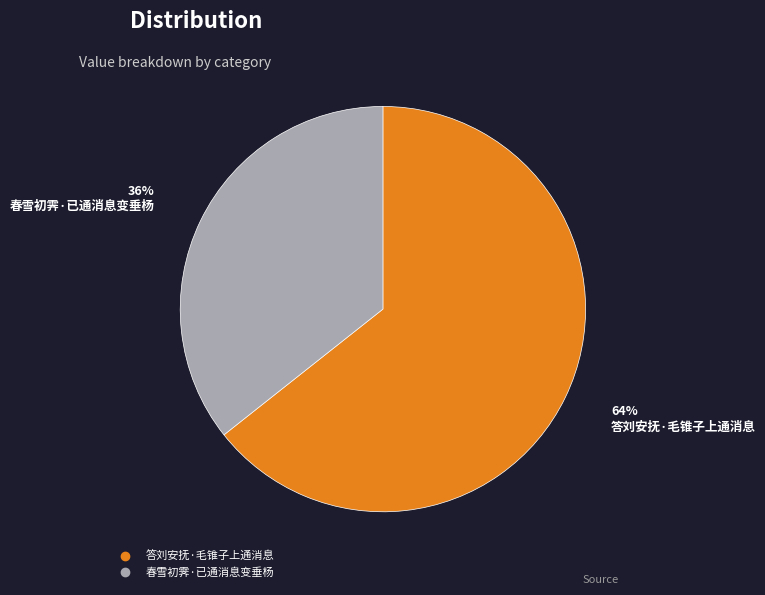

Is the sum of 答刘安抚·毛锥子上通消息 and 春雪初霁·已通消息变垂杨 greater than half?

Yes